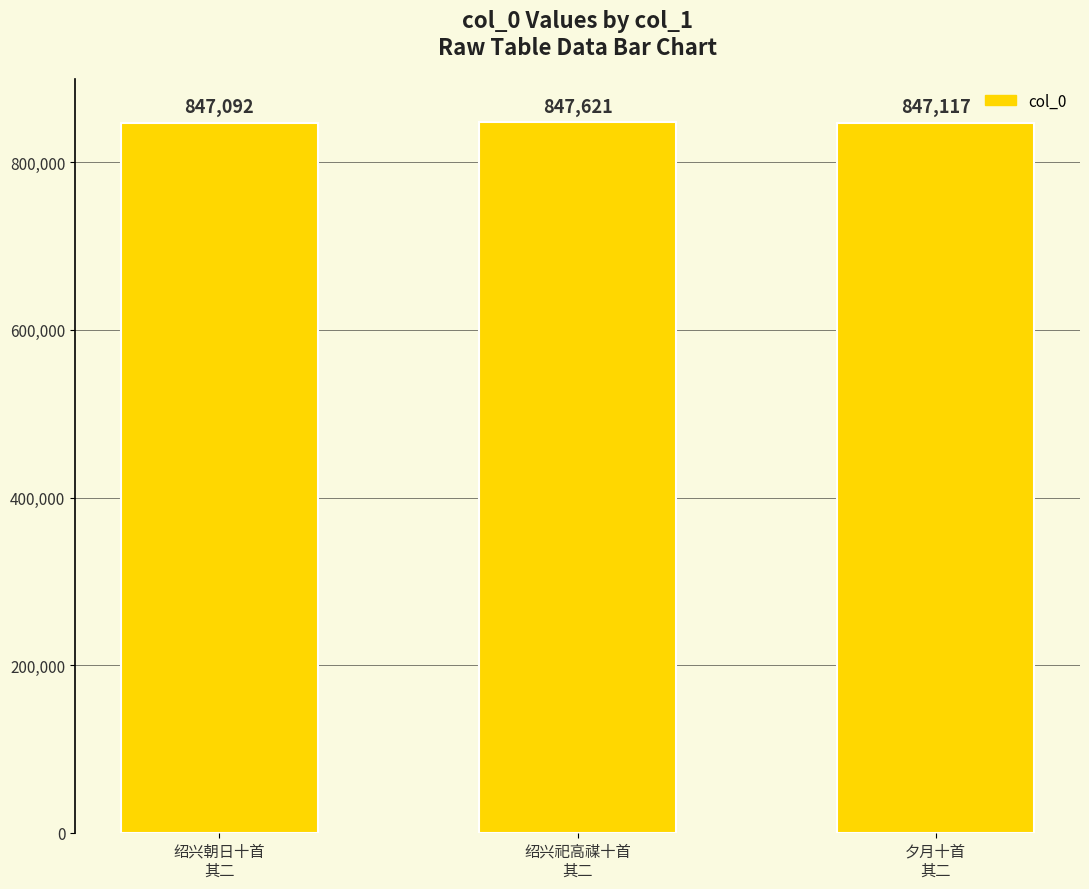

What is the ratio of the value at 夕月十首
其二 to the value at 绍兴朝日十首
其二?

1.0